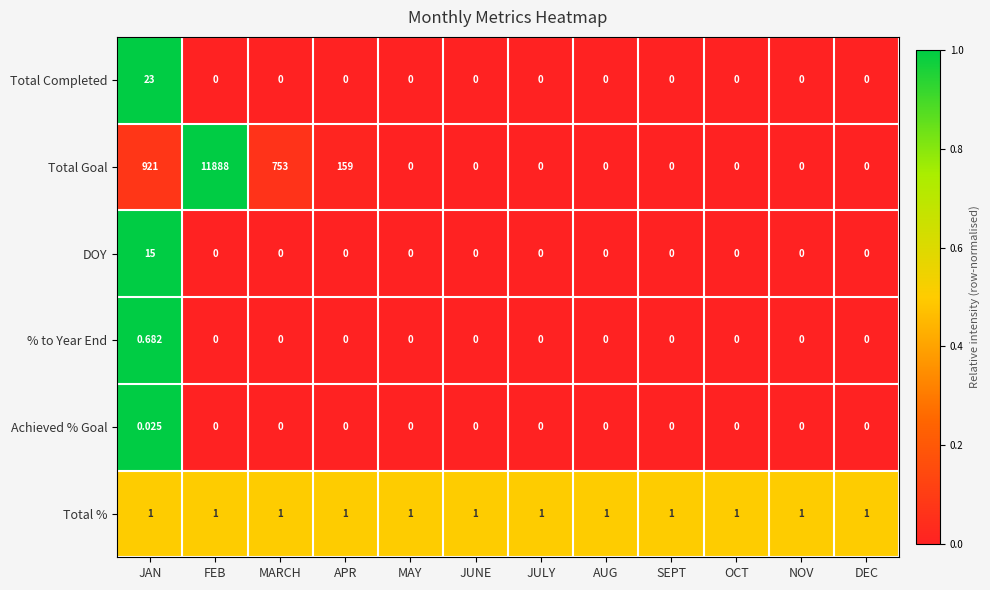

Which series changed the most between JAN and JUNE?

Total Goal